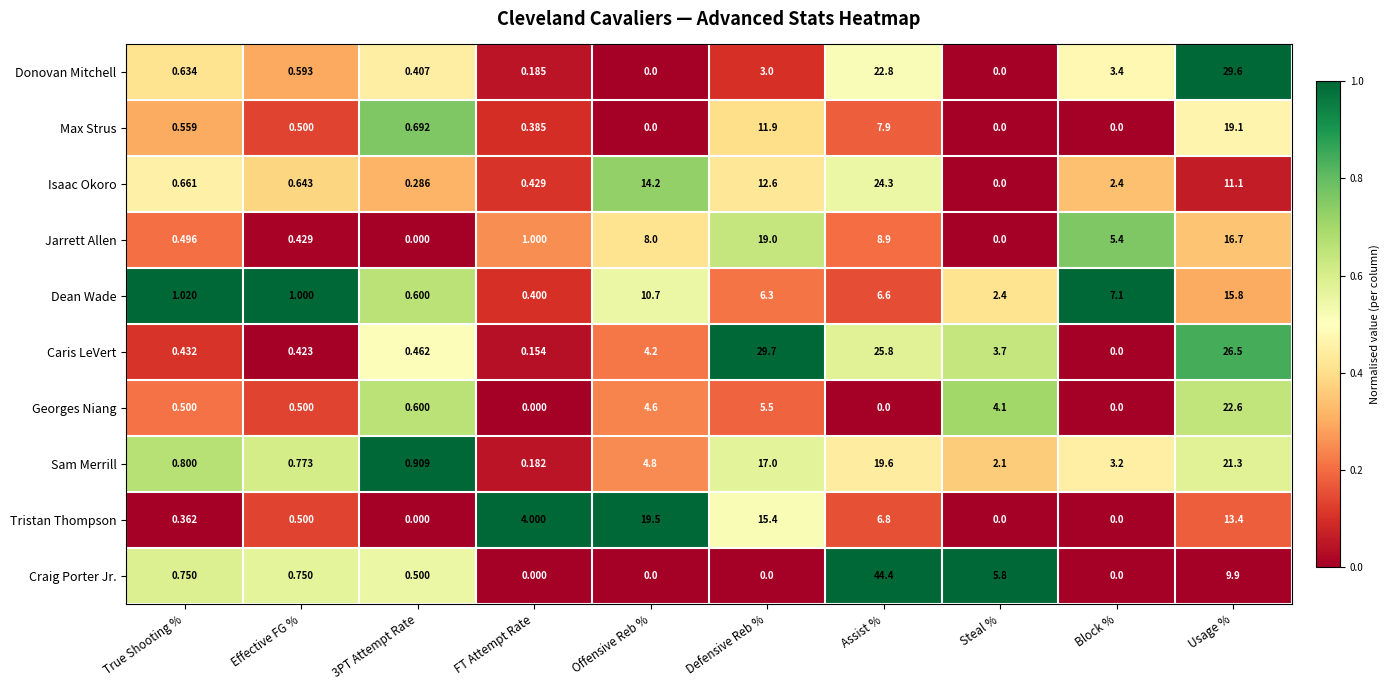

Which series has the largest range (max minus min)?

Craig Porter Jr.